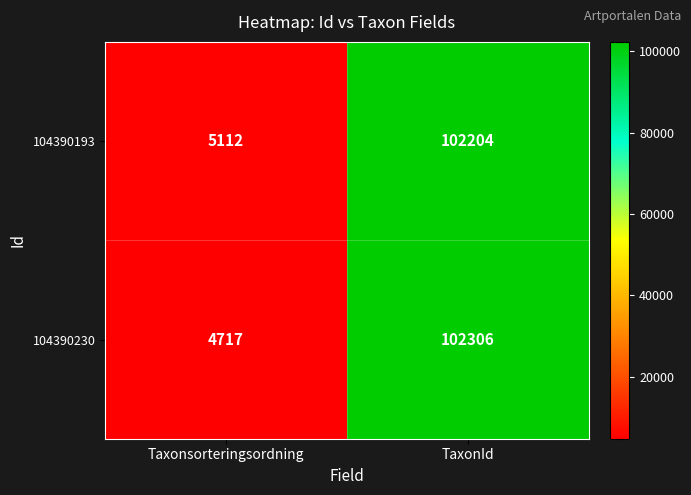

At Taxonsorteringsordning, list the series in order from largest to smallest.

104390193, 104390230